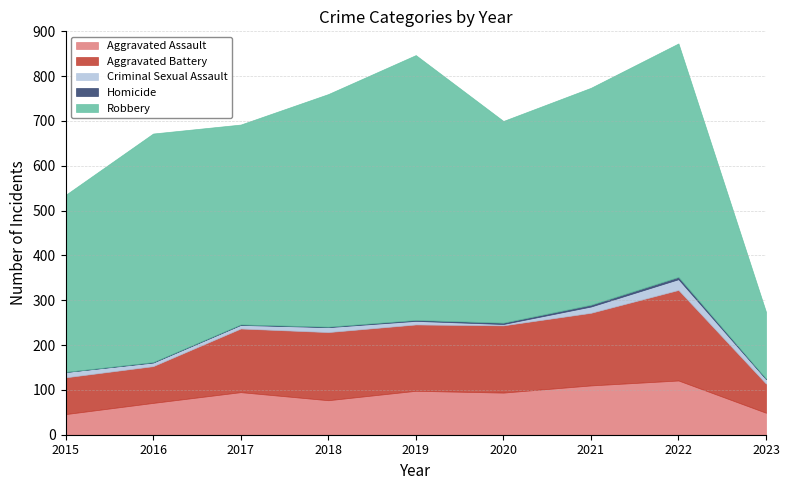

In Robbery, how many points are lower than both neighbors (excluding endpoints)?

2